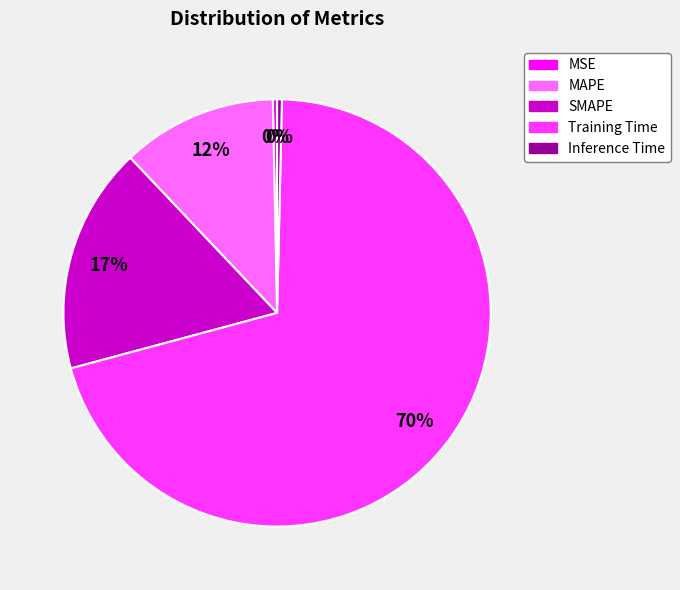

What percentage is the MAPE slice, to the nearest percent?

12%